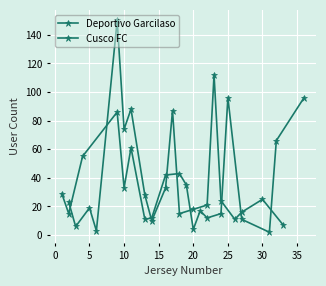

List the series in order of their peak value, lowest first.

Deportivo Garcilaso, Cusco FC